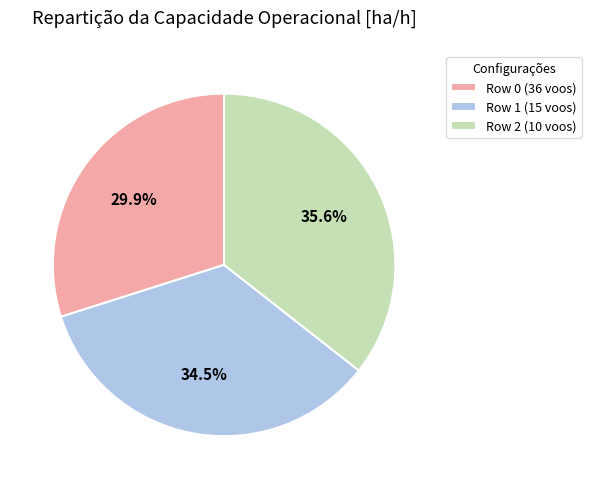

To the nearest percent, what is the combined percentage of Row 2 (10 voos) and Row 1 (15 voos)?

70%